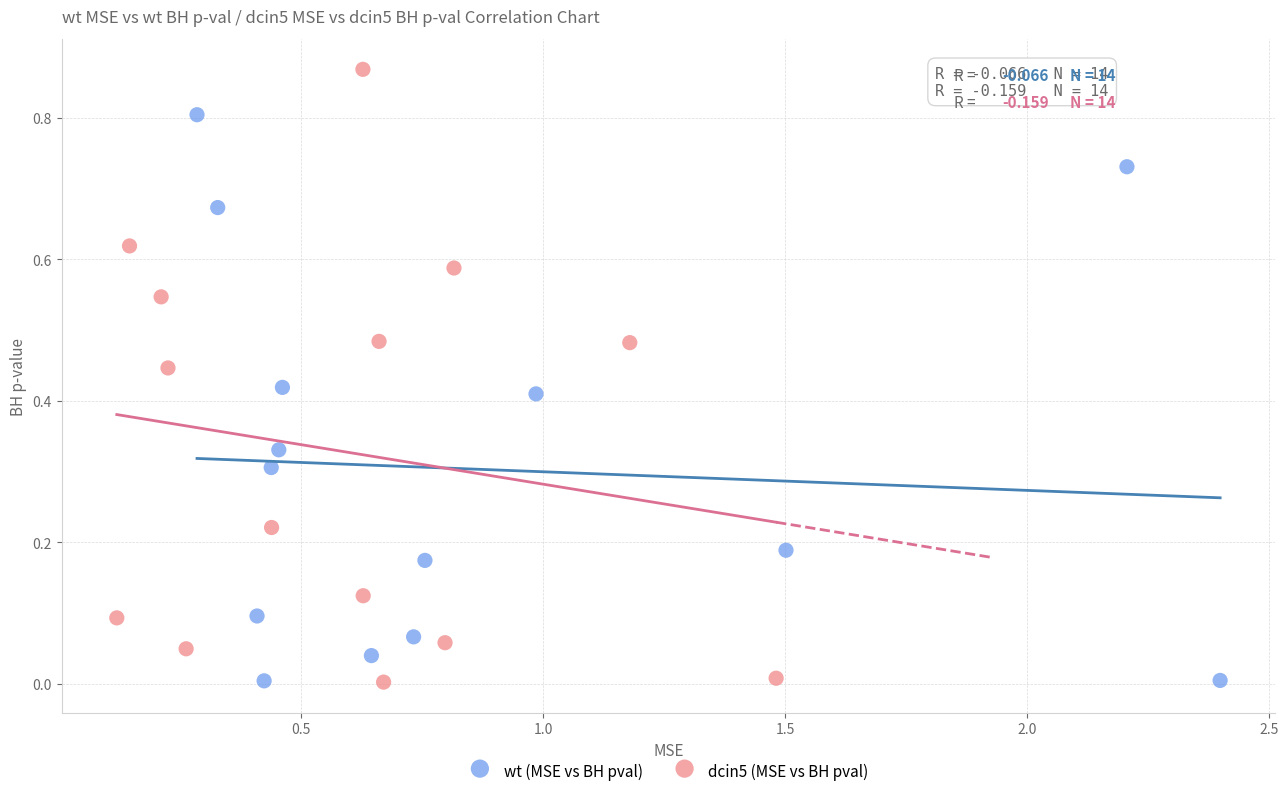

What are all the series names shown in the legend?

wt (MSE vs BH pval), dcin5 (MSE vs BH pval)